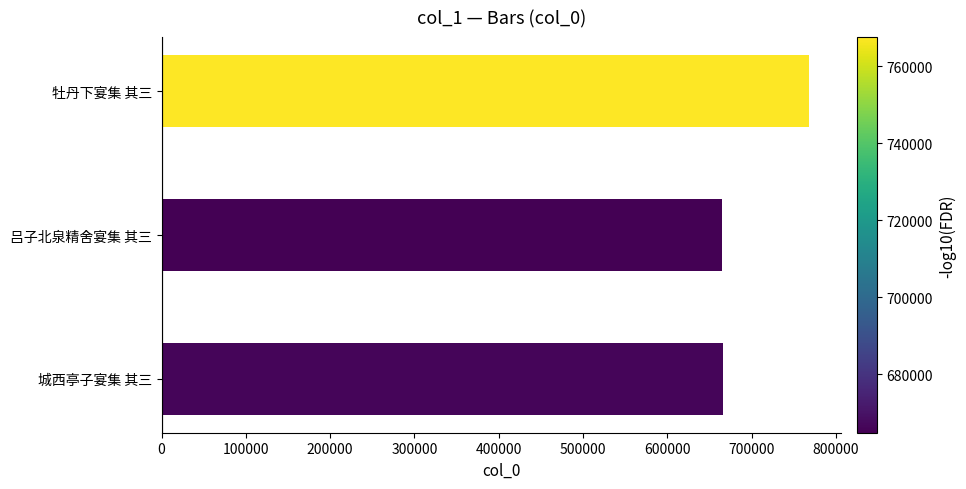

What is the average value?

699626